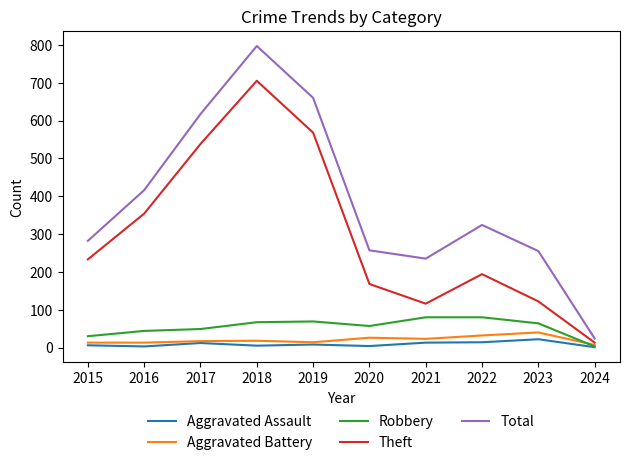

Is this an area chart (filled region under the line)?

No